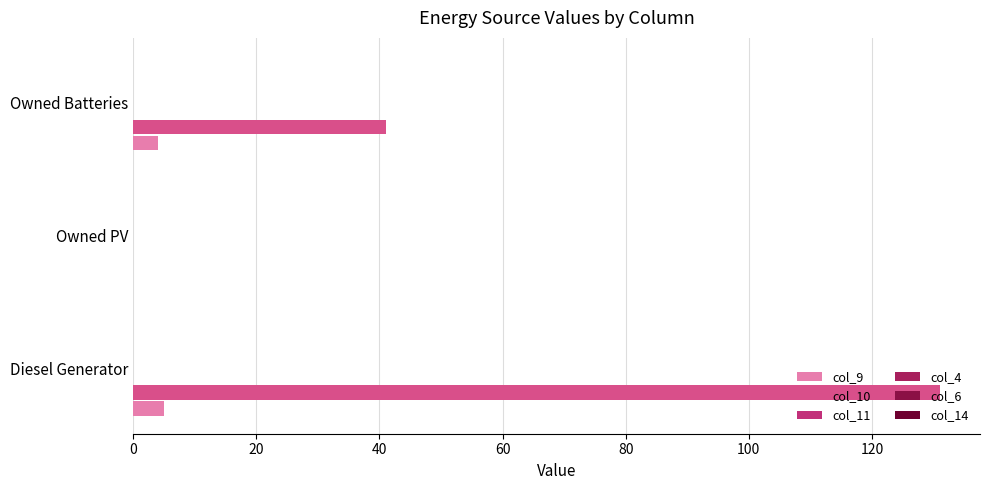

Reading right to left, list all the values displayed in this chart.

col_9: 4.0	0.0	5.0
col_10: 41.0	0.0	131.0
col_11: 0.1	0.1	0.1
col_4: 0.1	0.1	0.1
col_6: 0.1	0.1	0.1
col_14: 0.1	0.1	0.1